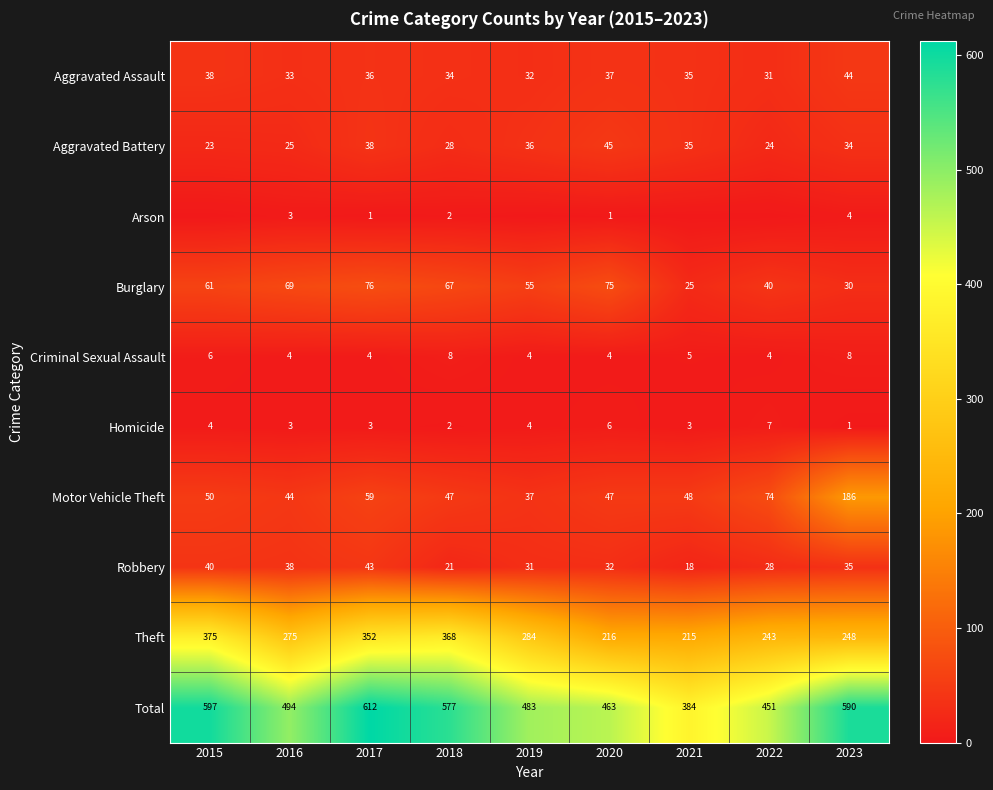

List the labels in order of Burglary value, smallest first.

2021, 2023, 2022, 2019, 2015, 2018, 2016, 2020, 2017